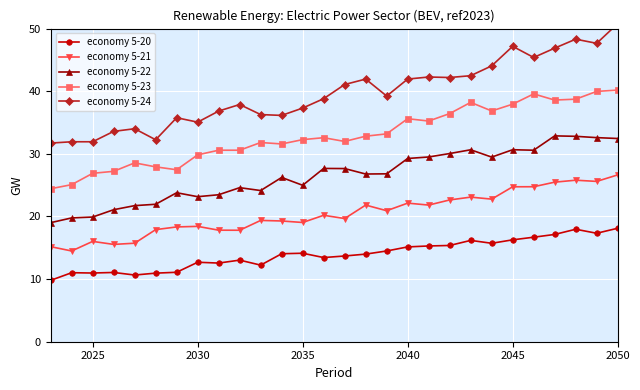

What are all the series names shown in the legend?

economy 5-20, economy 5-21, economy 5-22, economy 5-23, economy 5-24